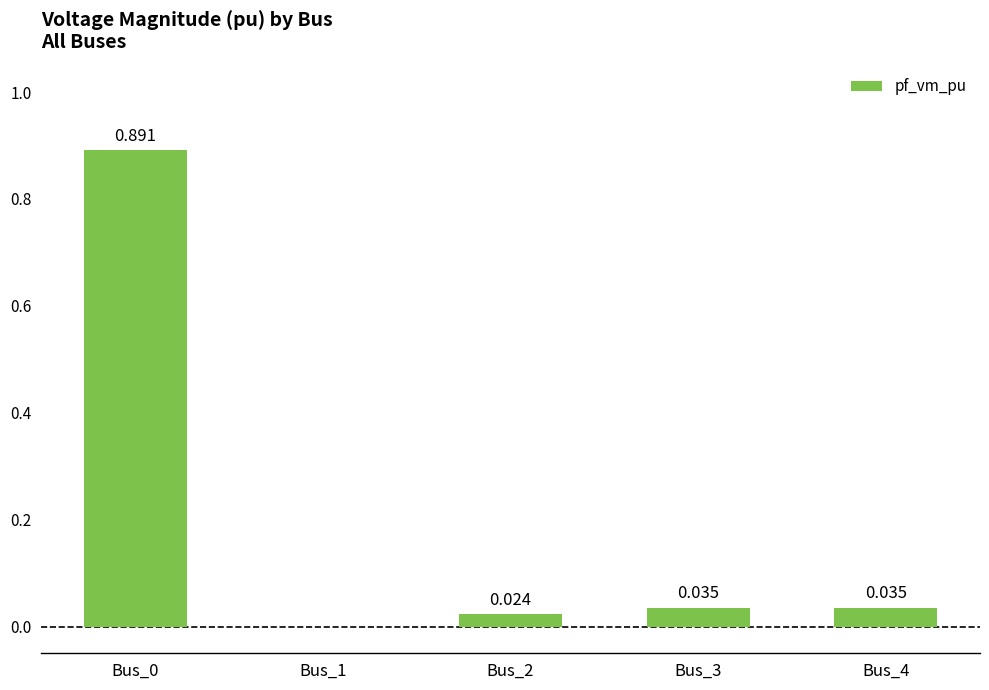

Are the bars horizontal?

No